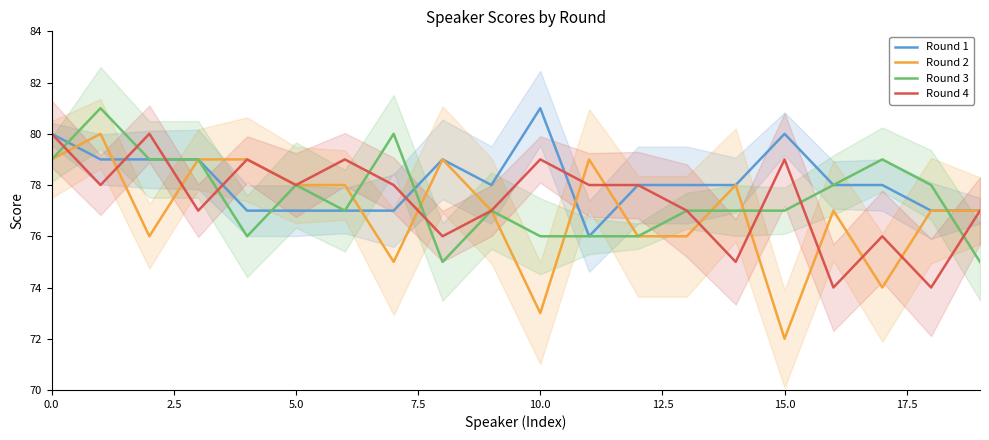

How many lines are shown in the chart?

4